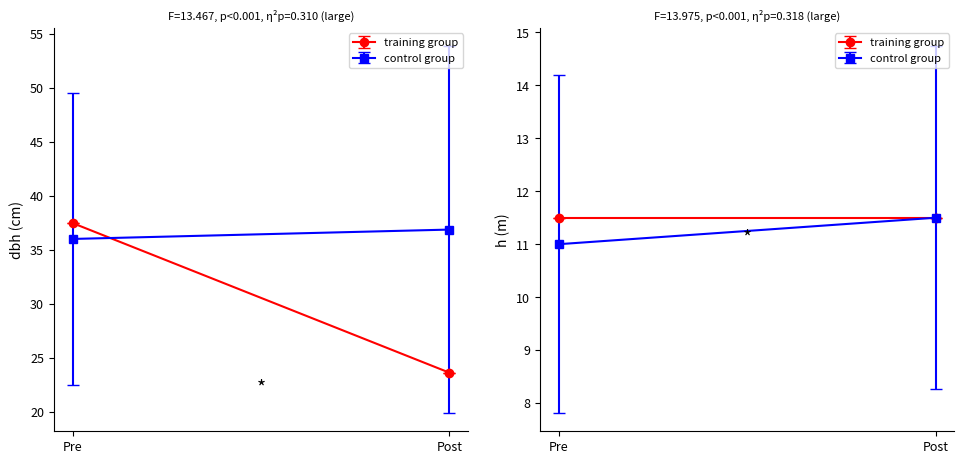

What is the highest value of the dbh series?

59.9